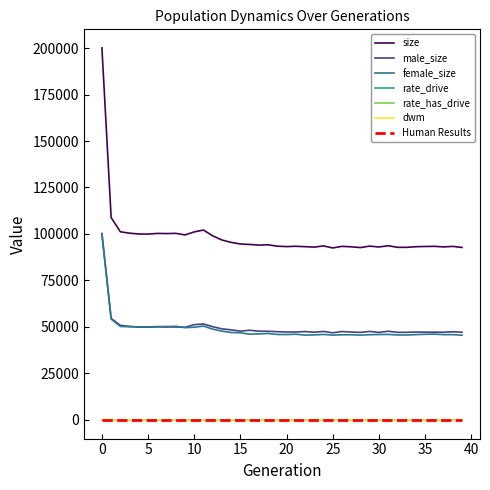

Does the chart display data point markers on the line(s)?

No